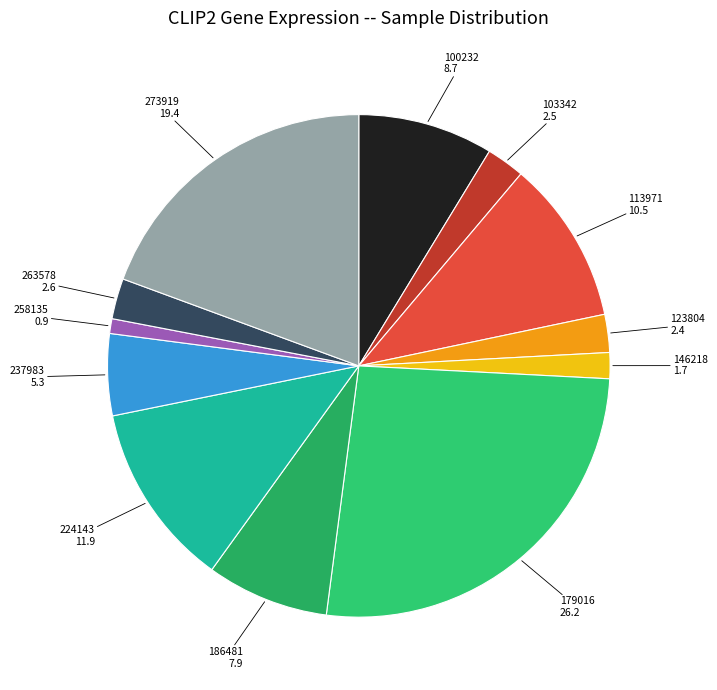

The 258135 slice represents 1% of the pie. True or false?

True